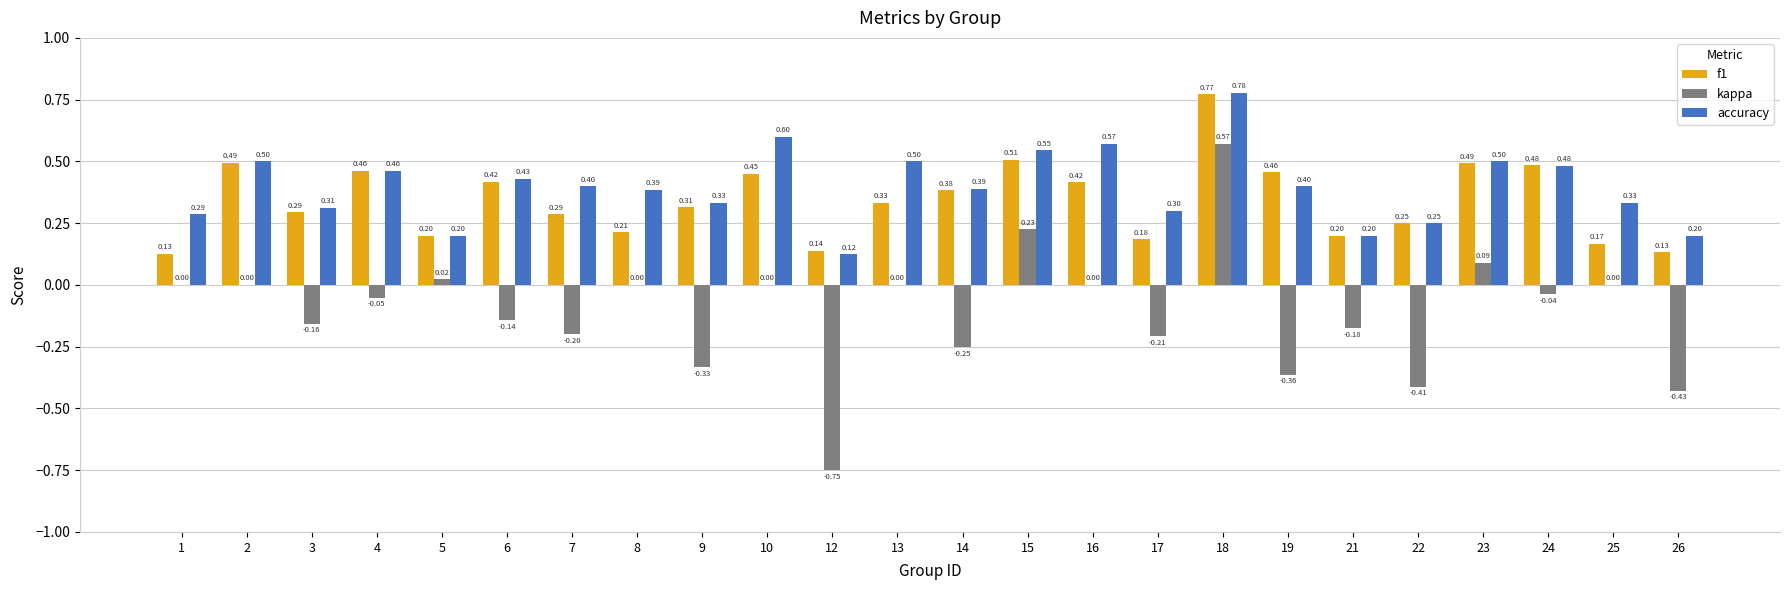

What are all the series names shown in the legend?

f1, kappa, accuracy